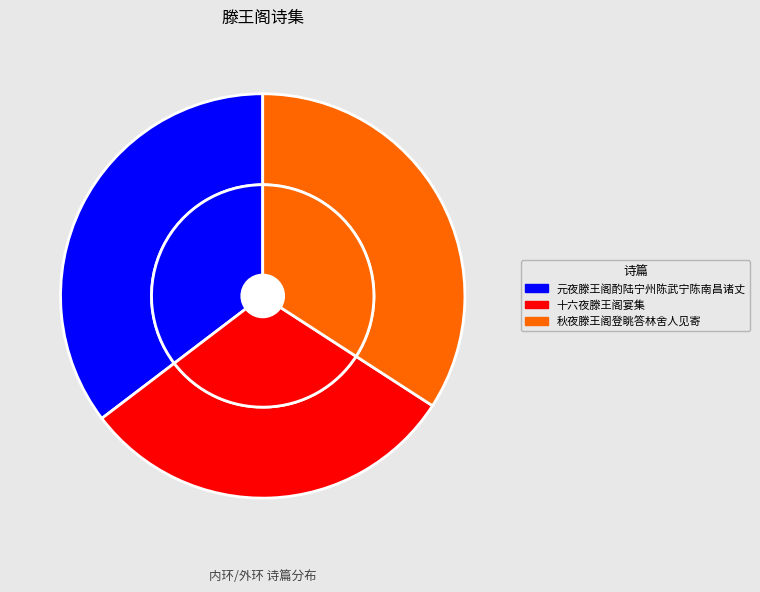

To the nearest percent, what portion does 秋夜滕王阁登眺答林舍人见寄 represent?

34%